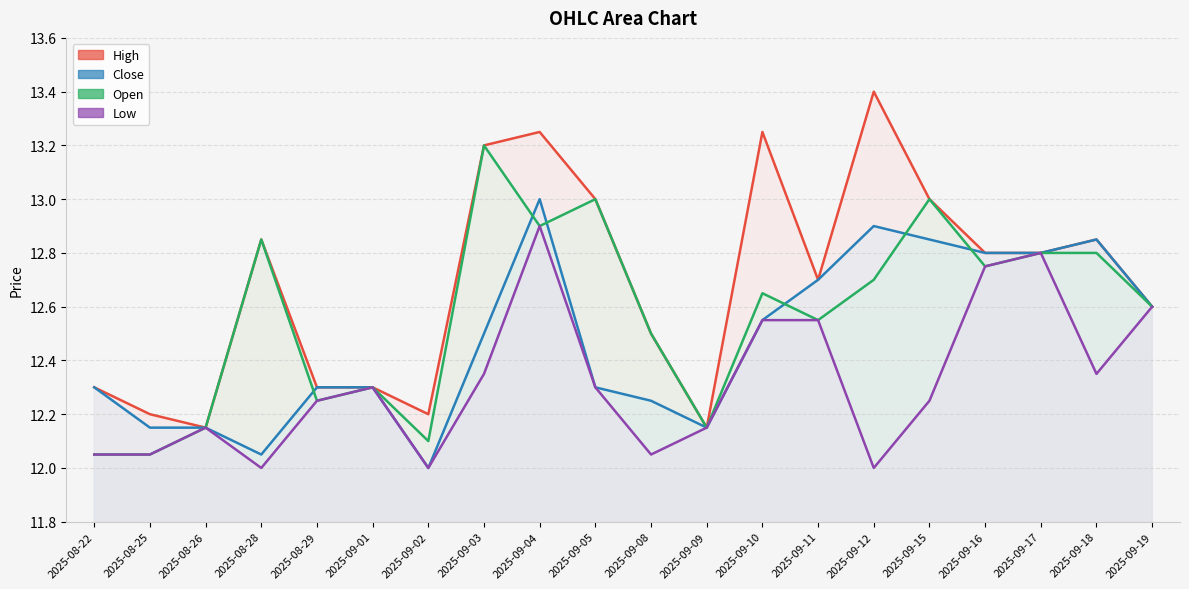

True or false: High line and Low line intersect in this chart.

False